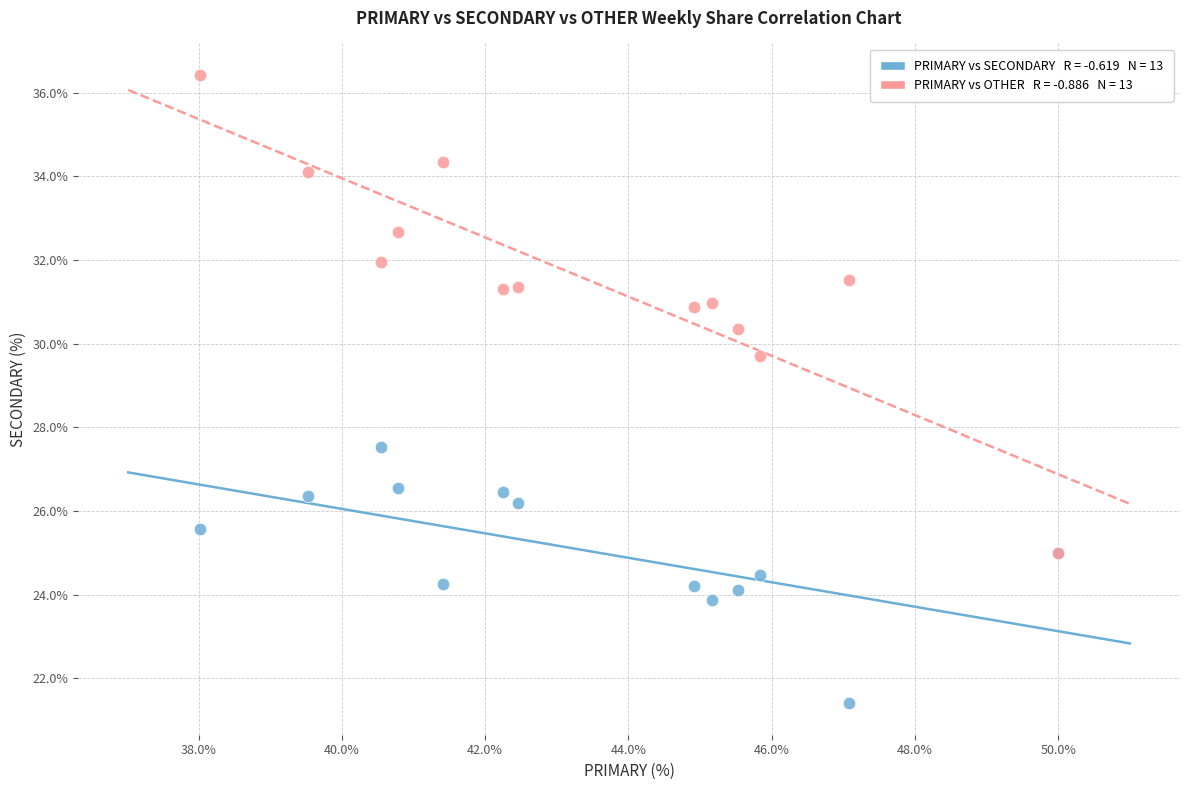

Across all series, what Y value is closest to 28?

27.5